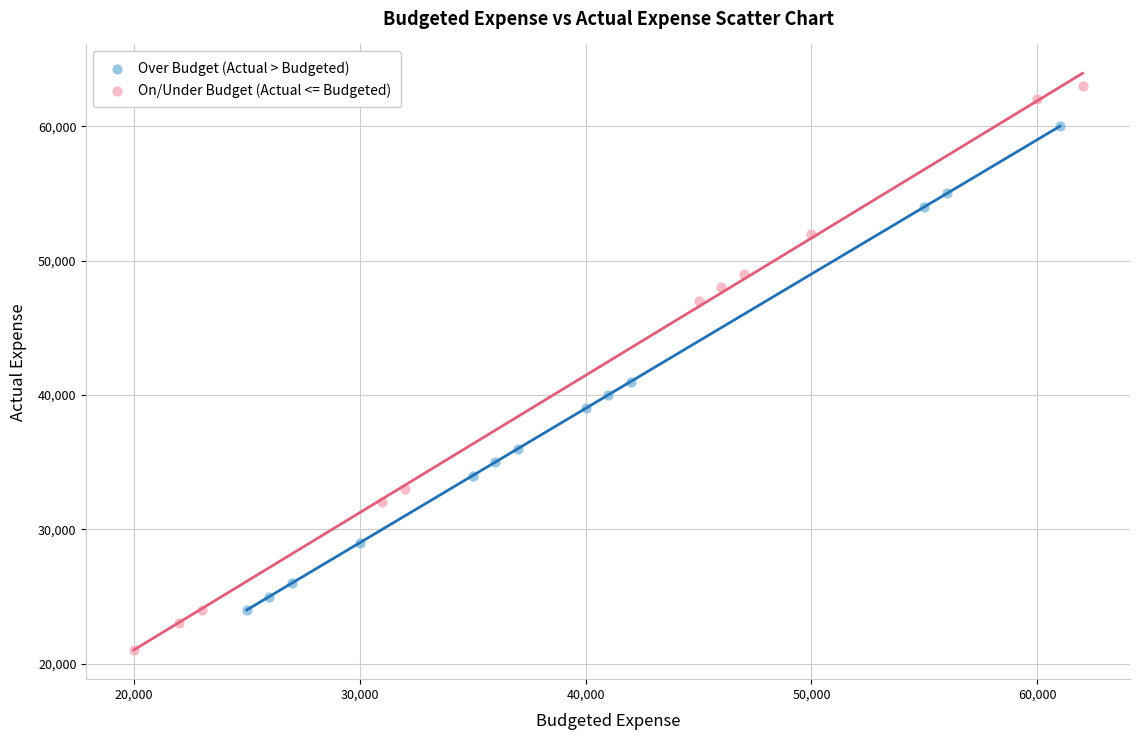

Which series has the widest spread of Y values?

On/Under Budget (Actual <= Budgeted)